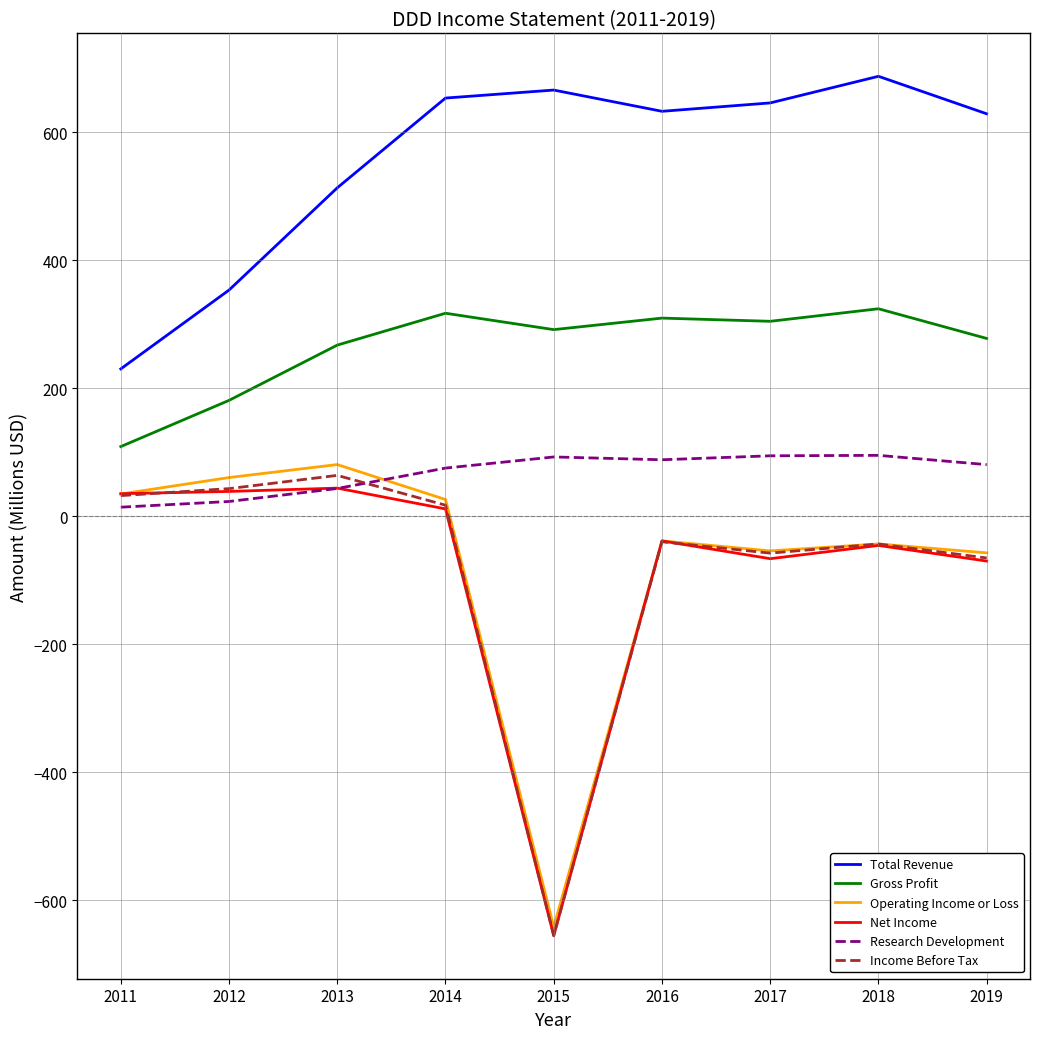

What is the total value across all series at 2018?

975.5